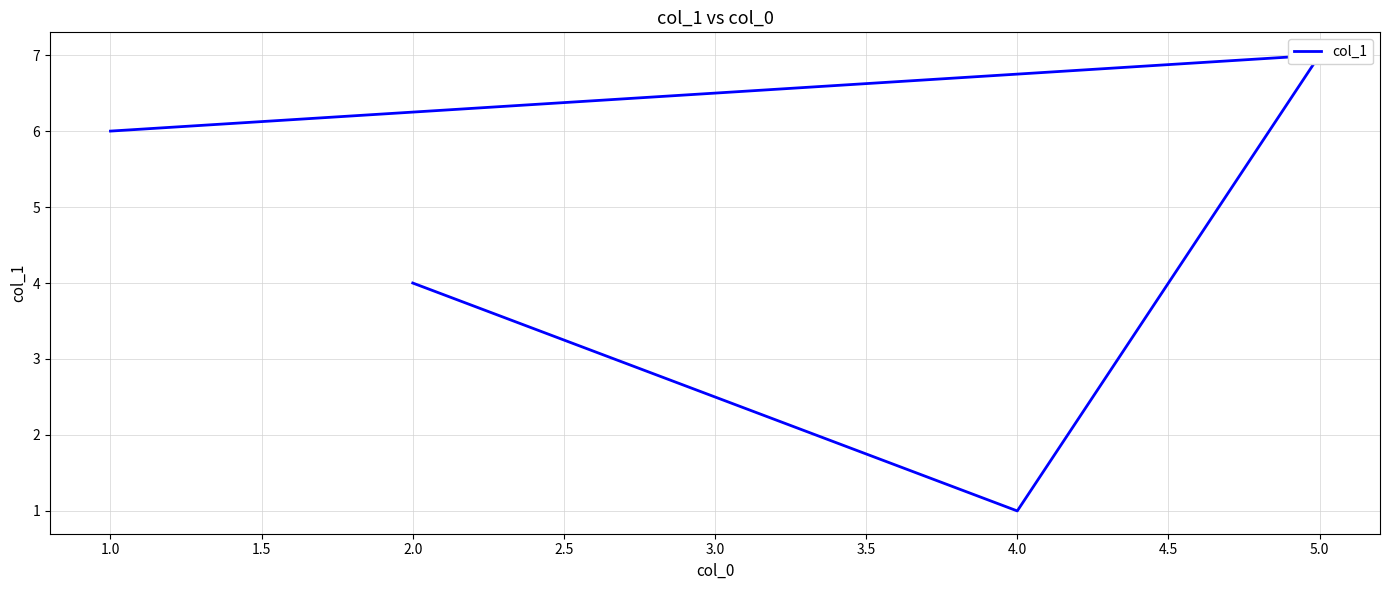

How many points are higher than both their immediate neighbors (excluding endpoints)?

1